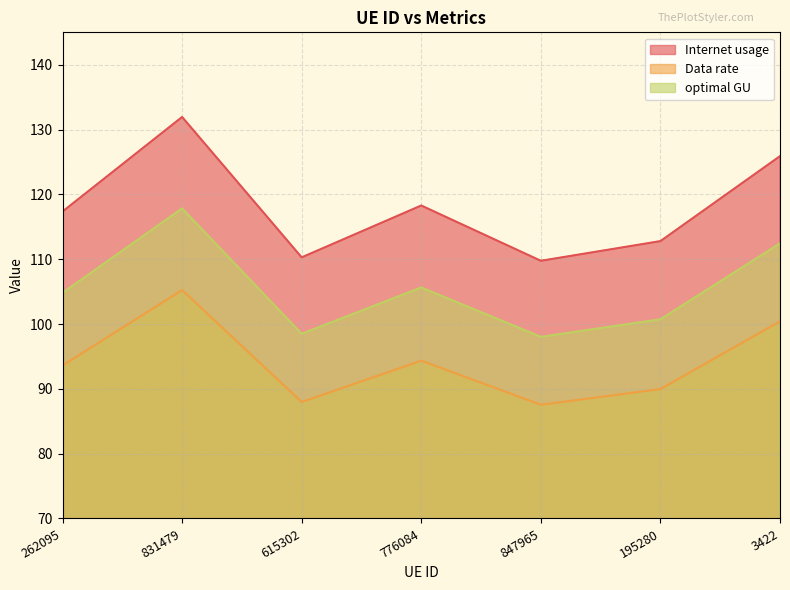

True or false: Data rate and Internet usage cross at least once.

False